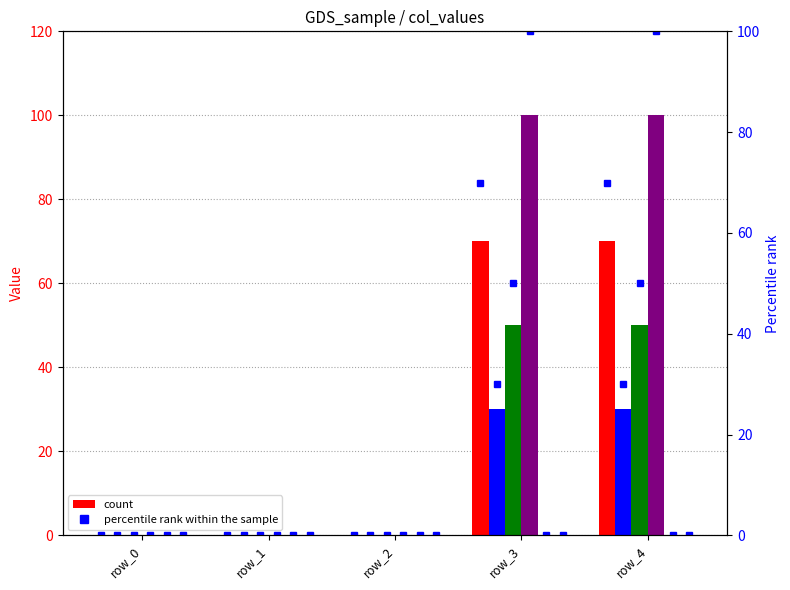

Reading right to left, transcribe all the data shown in this chart.

pct_1: 70	70	0	0	0
pct_2: 30	30	0	0	0
pct_3: 50	50	0	0	0
pct_4: 100	100	0	0	0
pct_5: 0	0	0	0	0
pct_6: 0	0	0	0	0